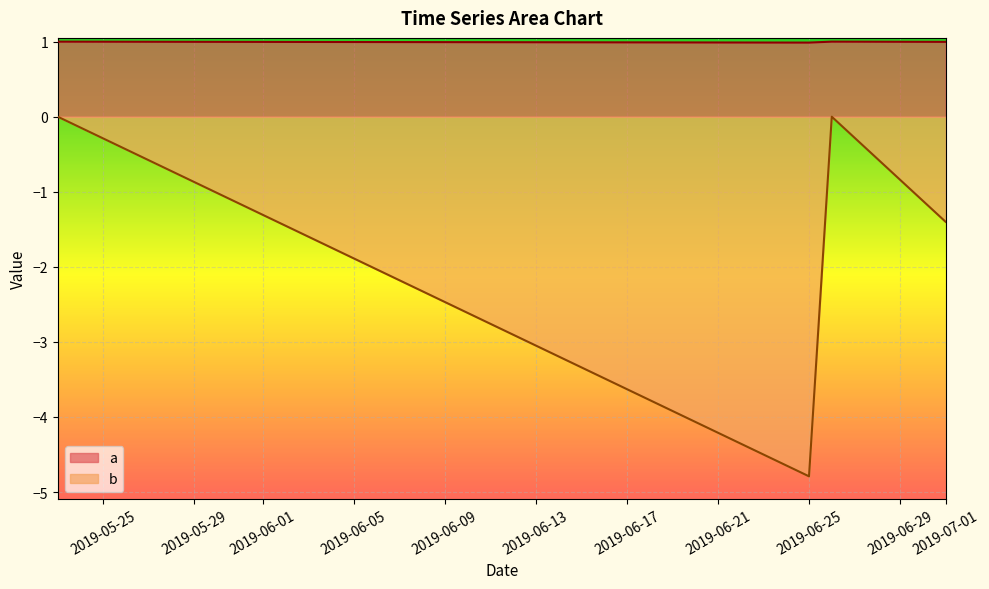

Which series has the largest total across all categories?

a